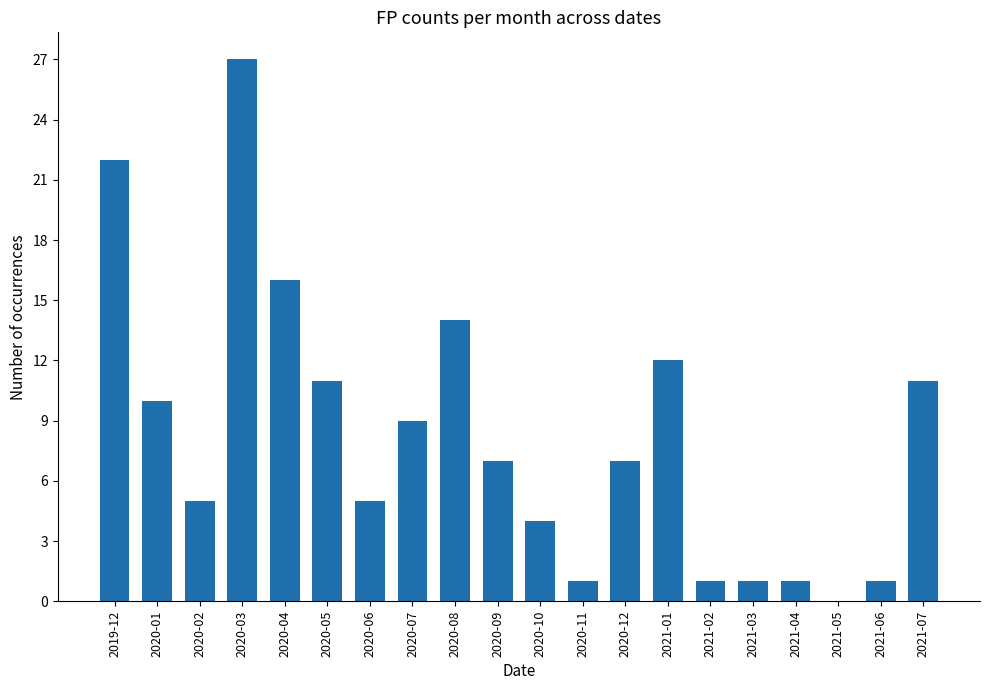

What is the greatest value displayed?

27